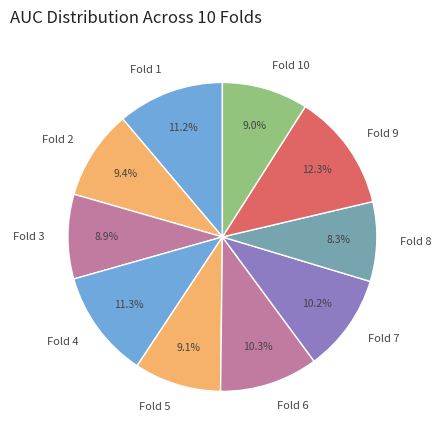

How many slices are in this pie chart?

10